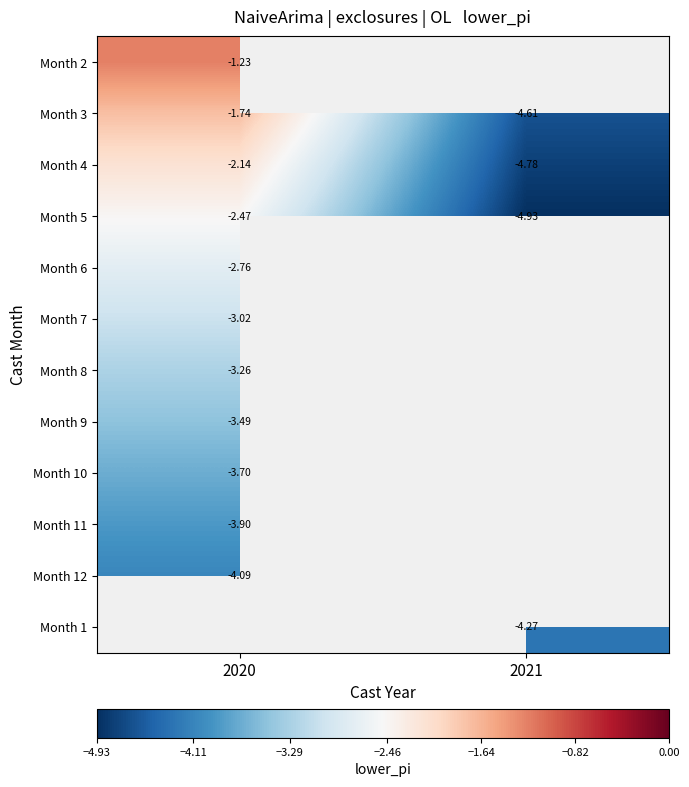

Where is Month 10 nearest to the value -3?

2020